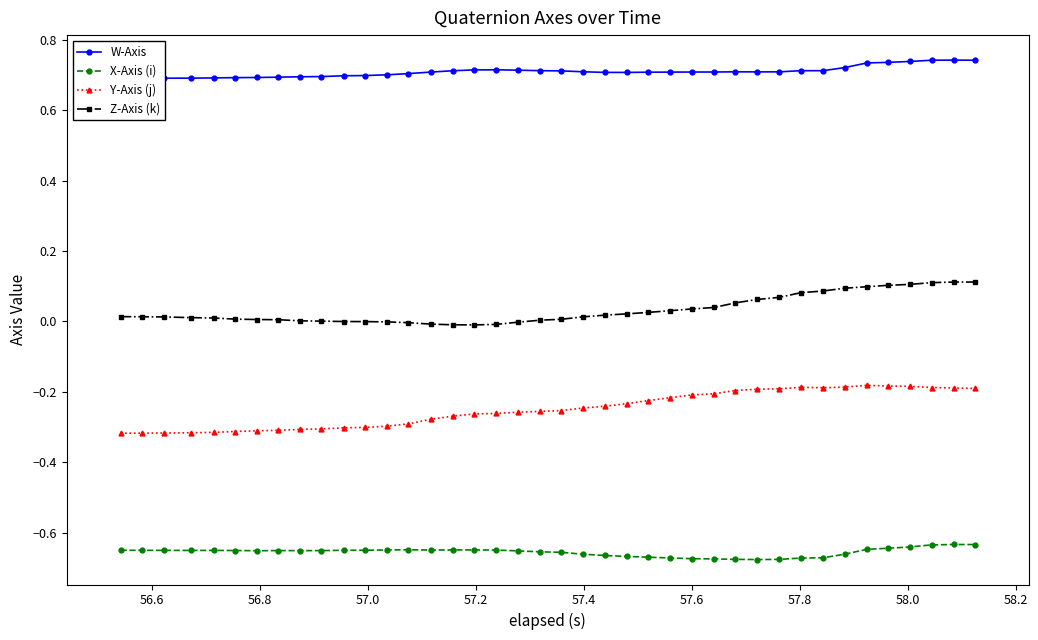

How many negative values does the Z-Axis (k) series have?

9